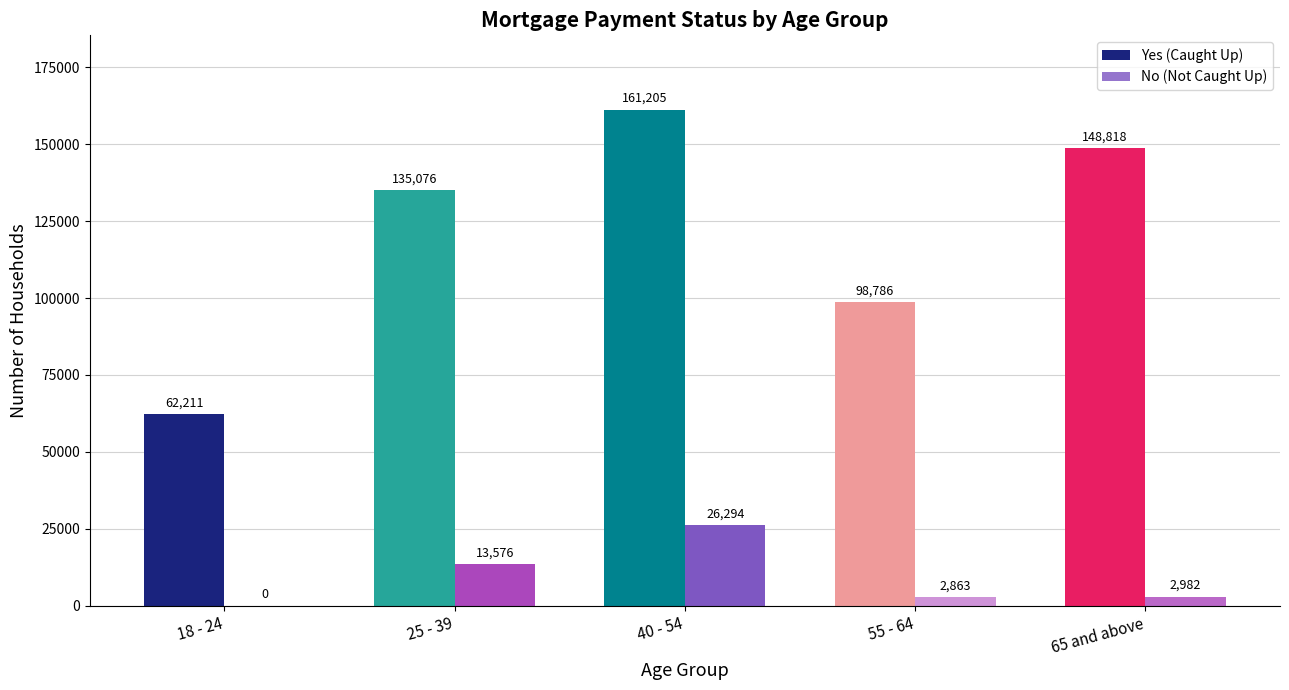

Rank the series at 18 - 24 from lowest to highest value.

No (Not Caught Up), Yes (Caught Up)